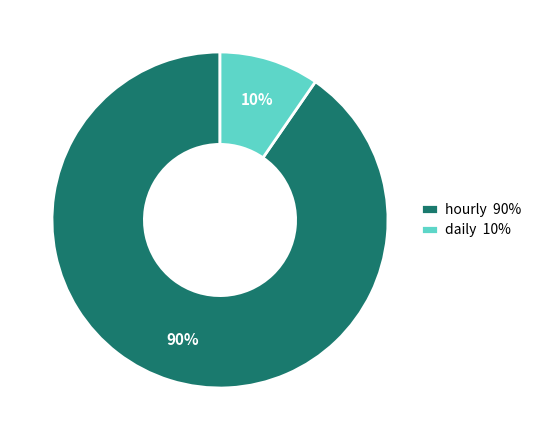

Combined, do hourly 90% and daily 10% account for over 50%?

Yes